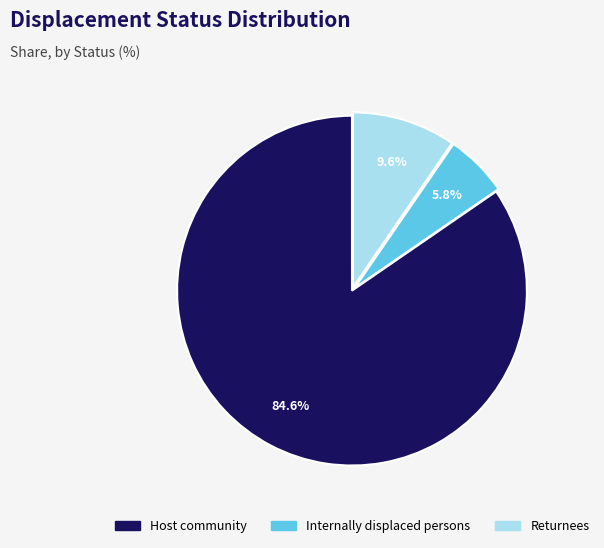

Which category has the smallest portion of the pie?

Internally displaced persons